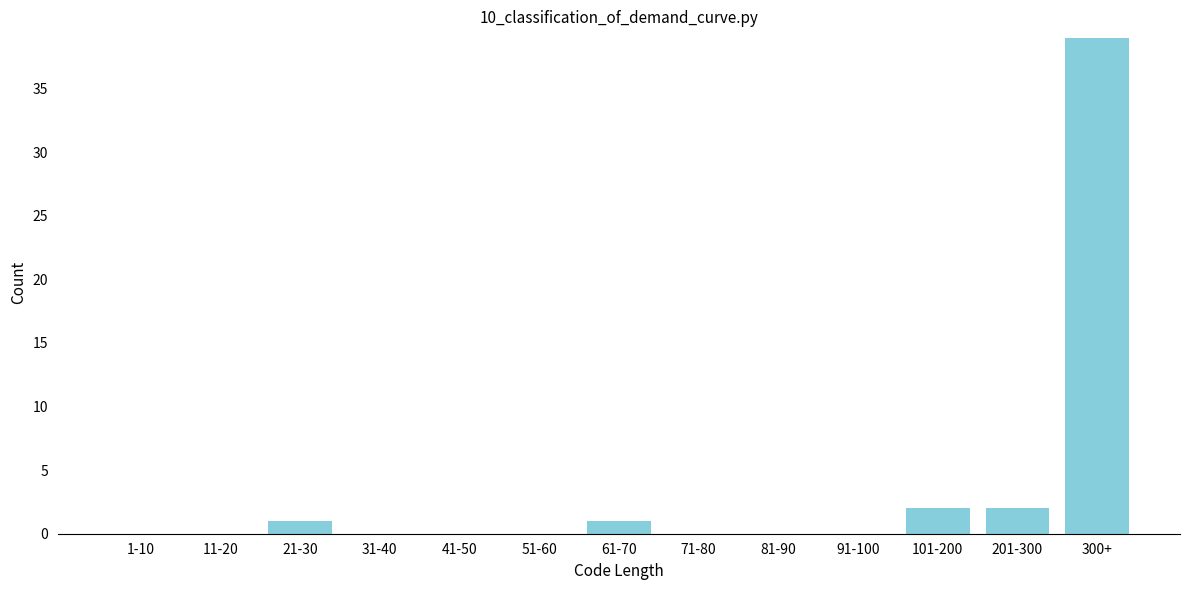

Reading left to right, list all the values displayed in this chart.

1-10=0	11-20=0	21-30=1	31-40=0	41-50=0	51-60=0	61-70=1	71-80=0	81-90=0	91-100=0	101-200=2	201-300=2	300+=39